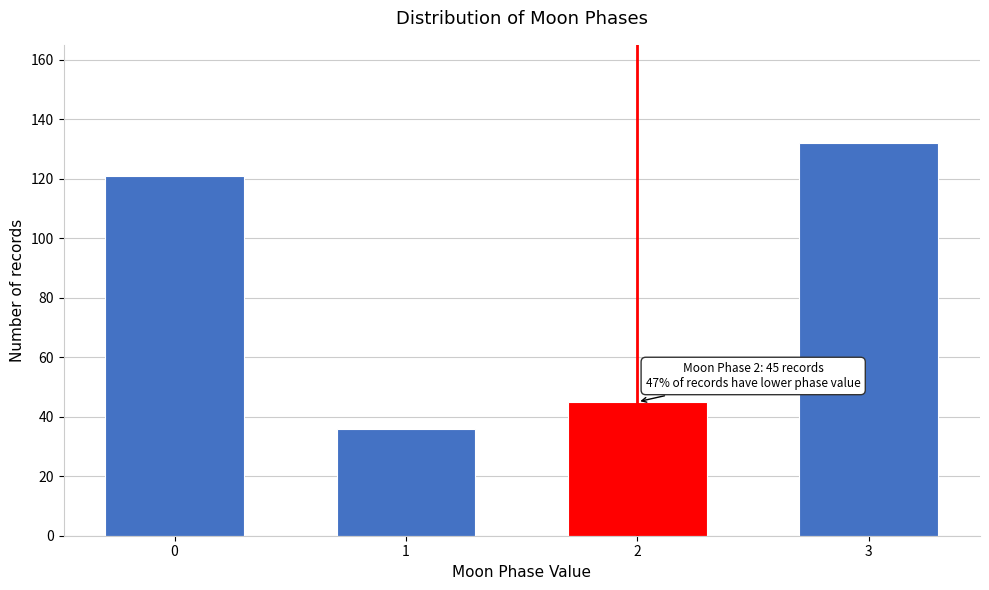

Reading left to right, what are all the values shown in this chart?

121	36	45	132